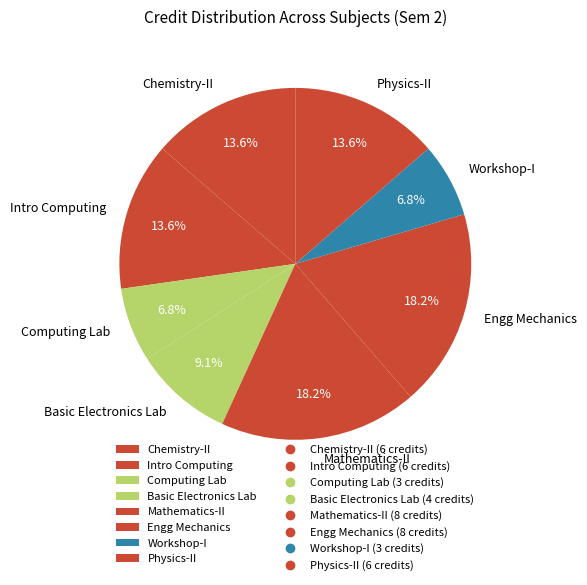

Approximately how many times larger is the value at Computing Lab compared to Workshop-I?

1.0